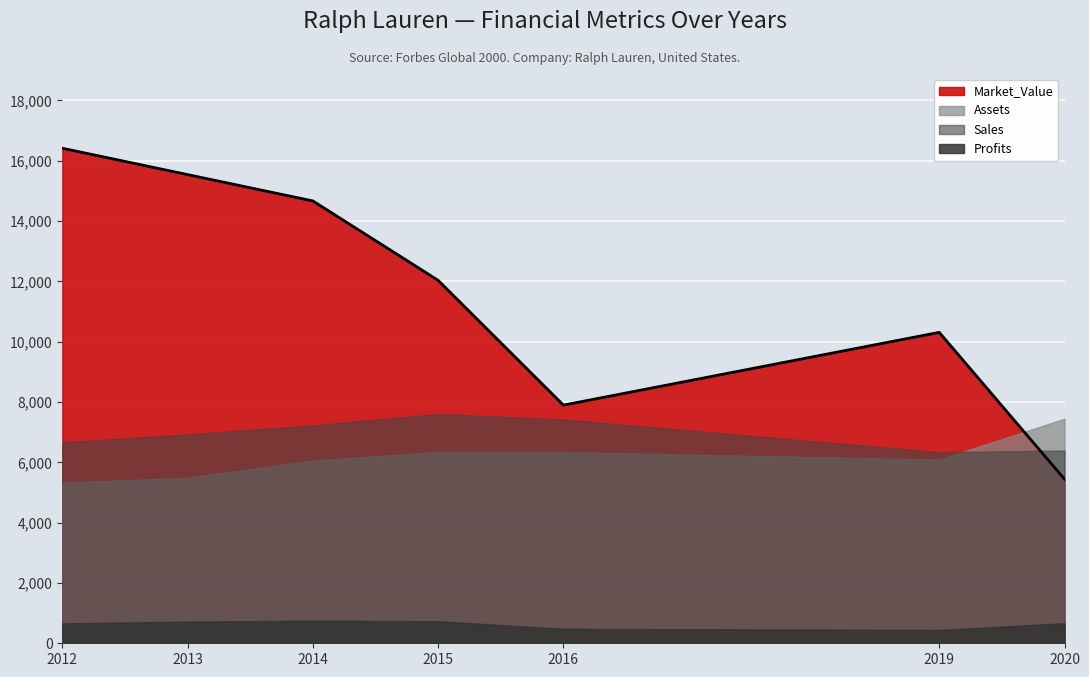

At which label does Profits reach its minimum?

2019